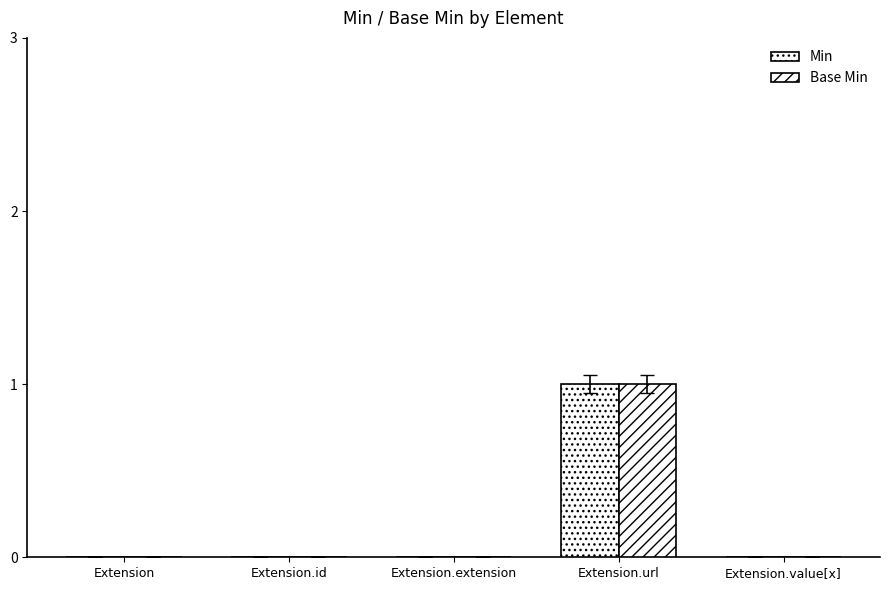

At which category is the sum across all series the highest?

Extension.url